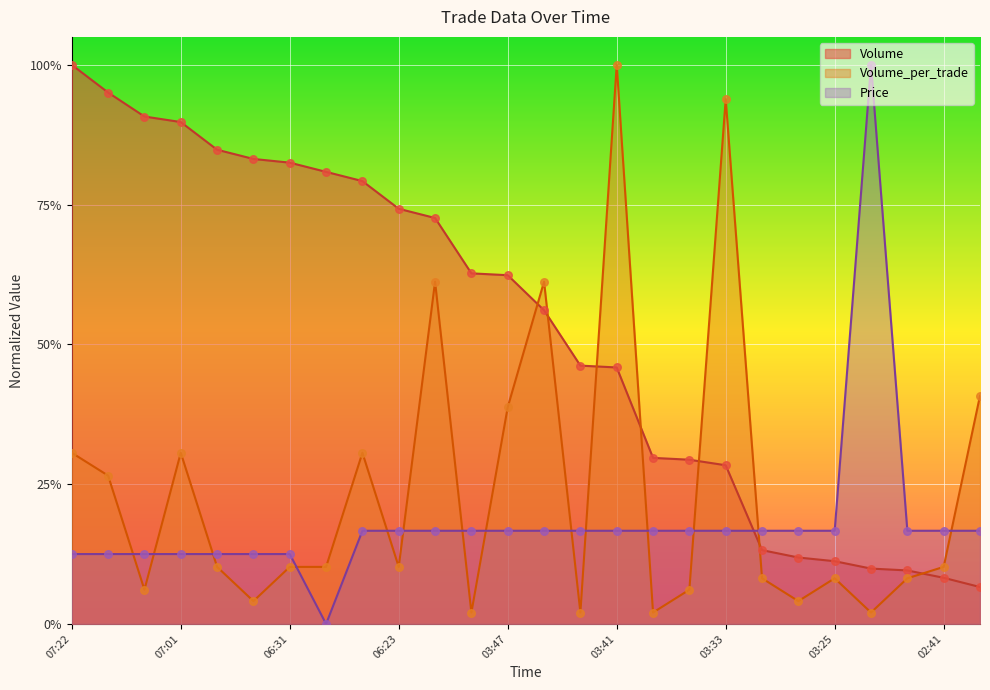

Which series has the widest spread of Y values?

Price